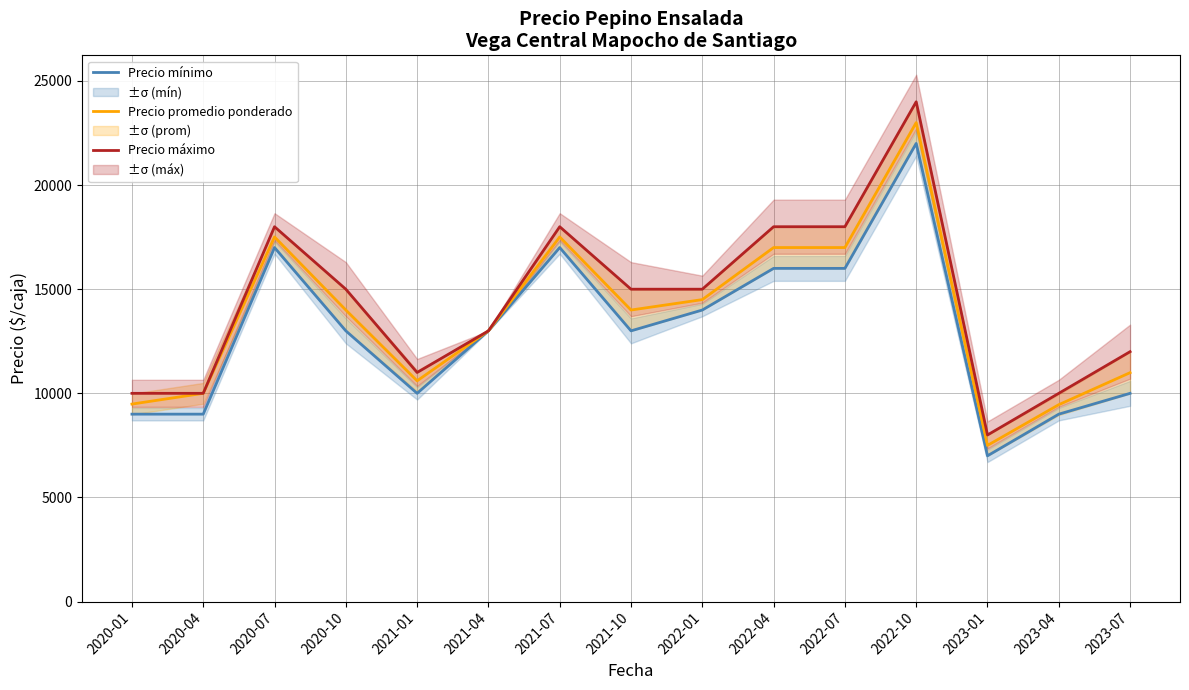

Where is Precio mínimo nearest to the value 14500?

2022-01